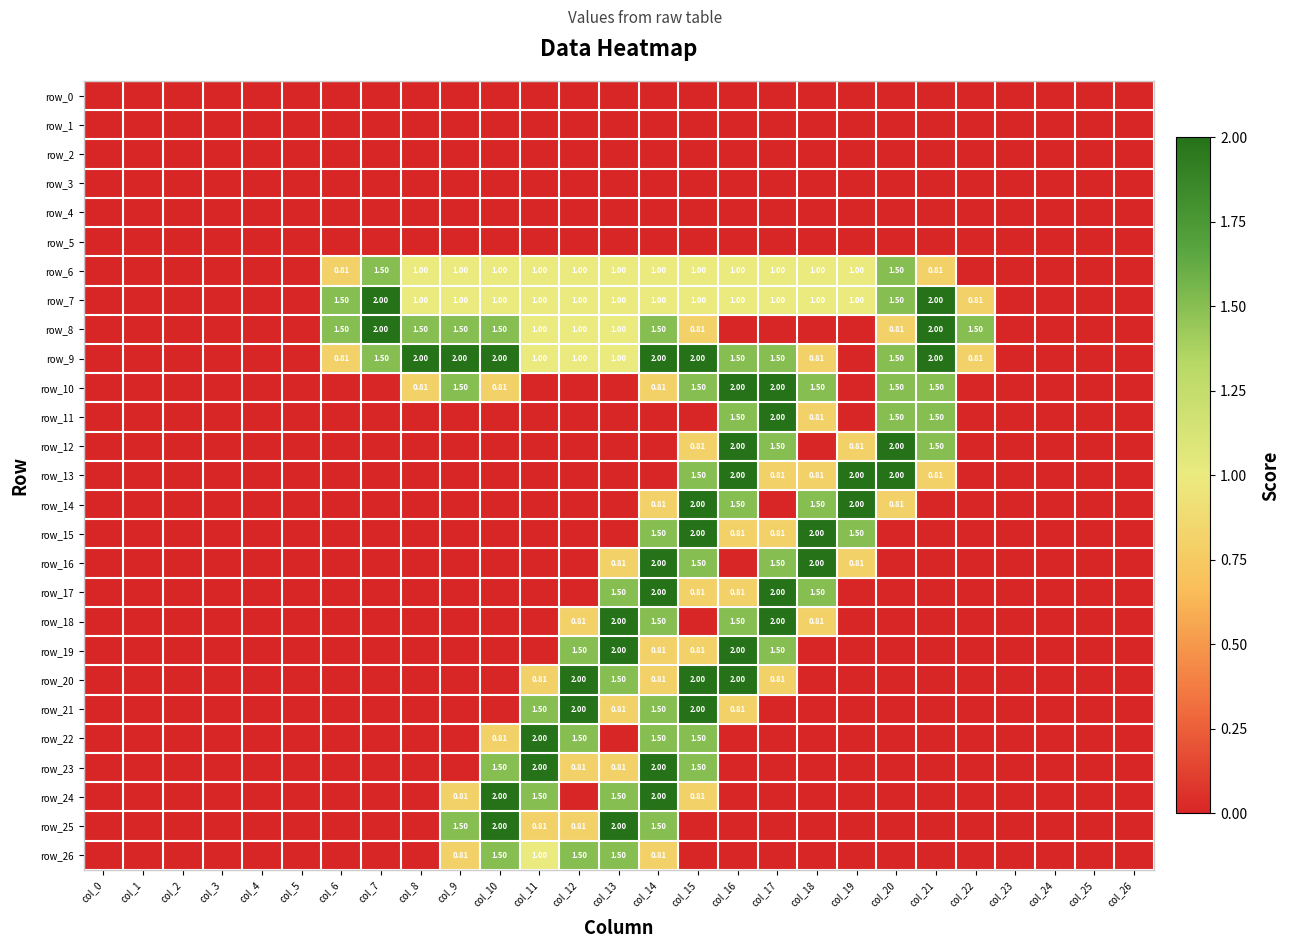

At which category is the sum across all series the highest?

col_14